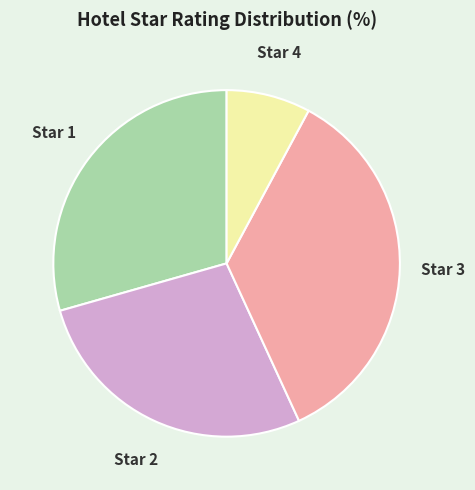

Rank the categories by value from highest to lowest.

Star 3, Star 1, Star 2, Star 4